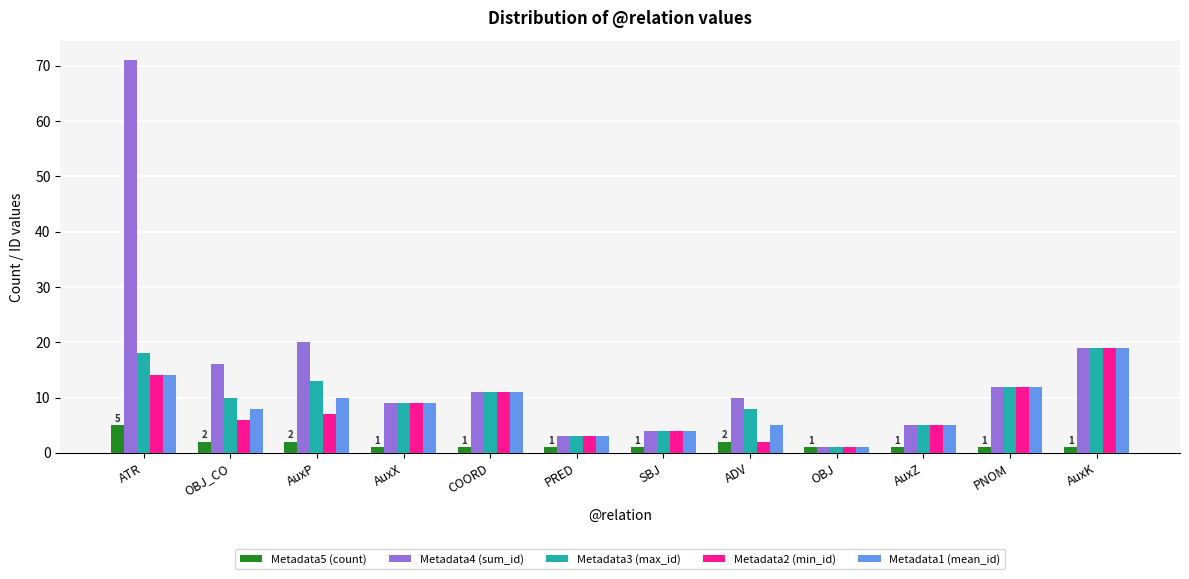

Reading right to left, transcribe all the data shown in this chart.

Metadata5 (count): AuxK=1	PNOM=1	AuxZ=1	OBJ=1	ADV=2	SBJ=1	PRED=1	COORD=1	AuxX=1	AuxP=2	OBJ_CO=2	ATR=5
Metadata4 (sum_id): AuxK=19	PNOM=12	AuxZ=5	OBJ=1	ADV=10	SBJ=4	PRED=3	COORD=11	AuxX=9	AuxP=20	OBJ_CO=16	ATR=71
Metadata3 (max_id): AuxK=19	PNOM=12	AuxZ=5	OBJ=1	ADV=8	SBJ=4	PRED=3	COORD=11	AuxX=9	AuxP=13	OBJ_CO=10	ATR=18
Metadata2 (min_id): AuxK=19	PNOM=12	AuxZ=5	OBJ=1	ADV=2	SBJ=4	PRED=3	COORD=11	AuxX=9	AuxP=7	OBJ_CO=6	ATR=14
Metadata1 (mean_id): AuxK=19	PNOM=12	AuxZ=5	OBJ=1	ADV=5	SBJ=4	PRED=3	COORD=11	AuxX=9	AuxP=10	OBJ_CO=8	ATR=14